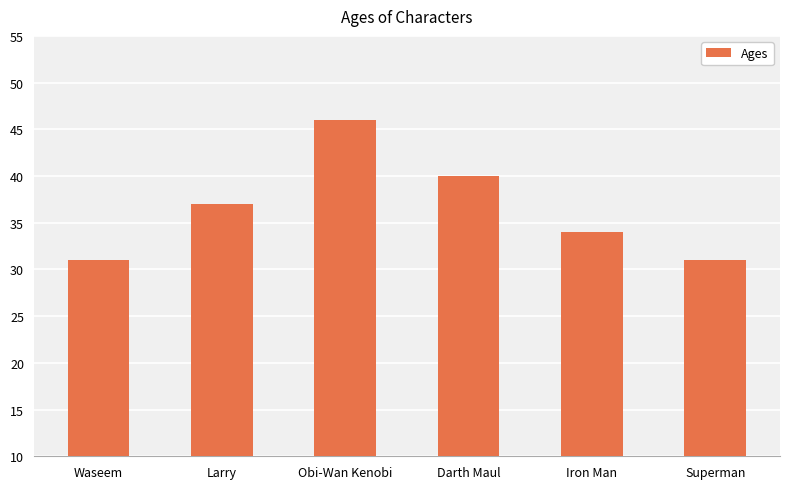

What is the change in value from Darth Maul to Superman?

-9